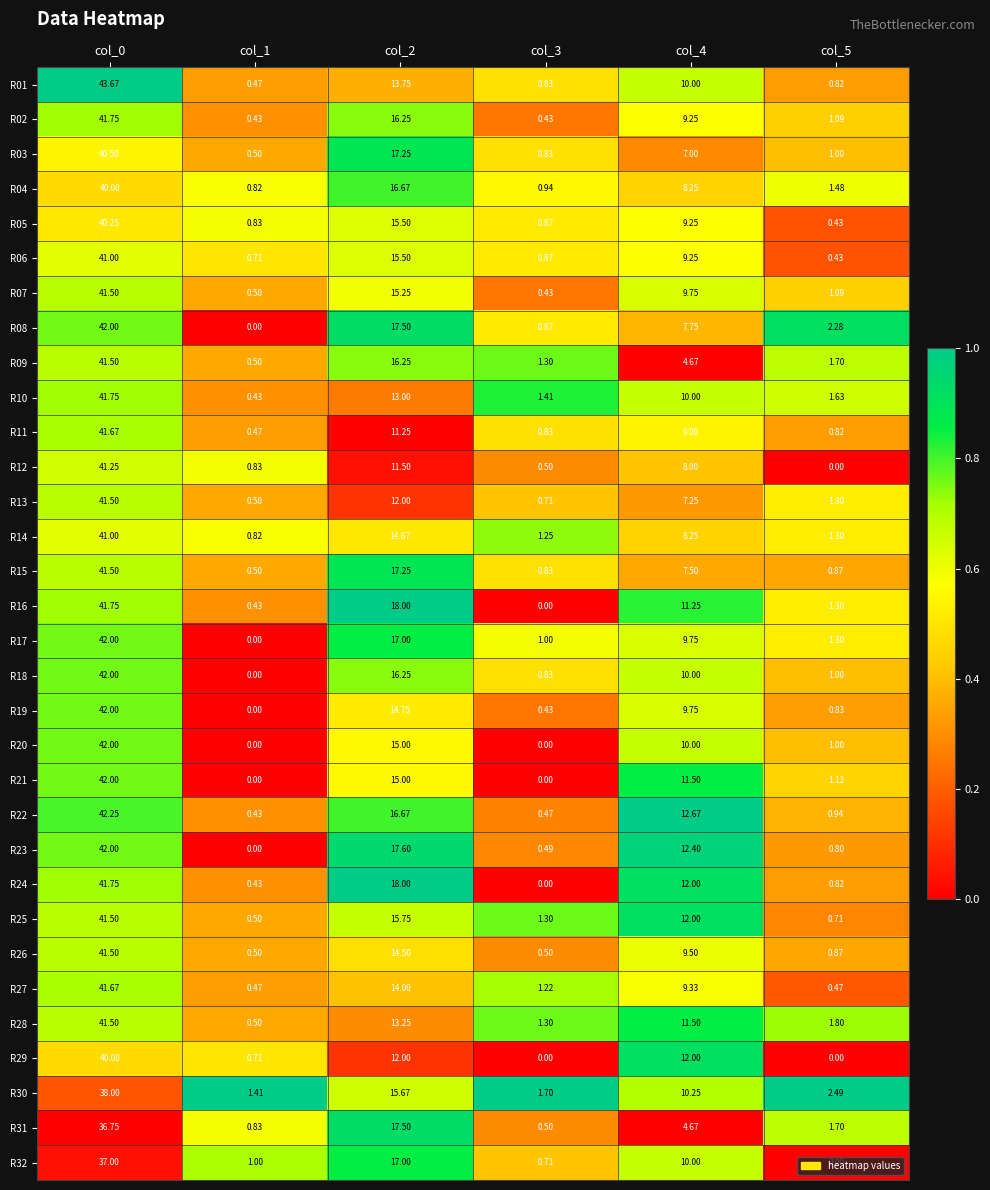

Which series has the largest range (max minus min)?

R01